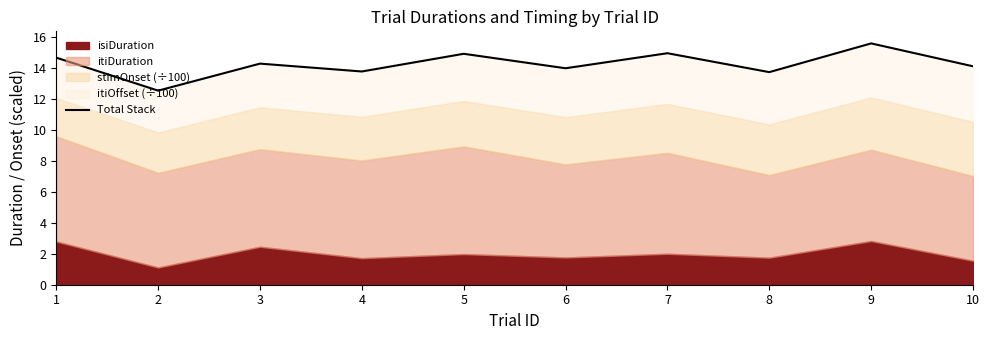

Is it true that the value at 2 is 7.7?

False